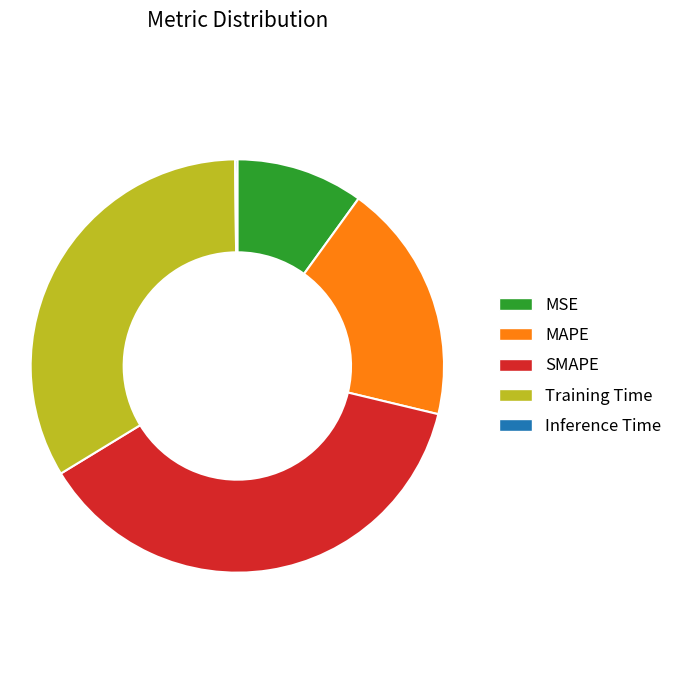

True or false: SMAPE accounts for 38% of the total.

True